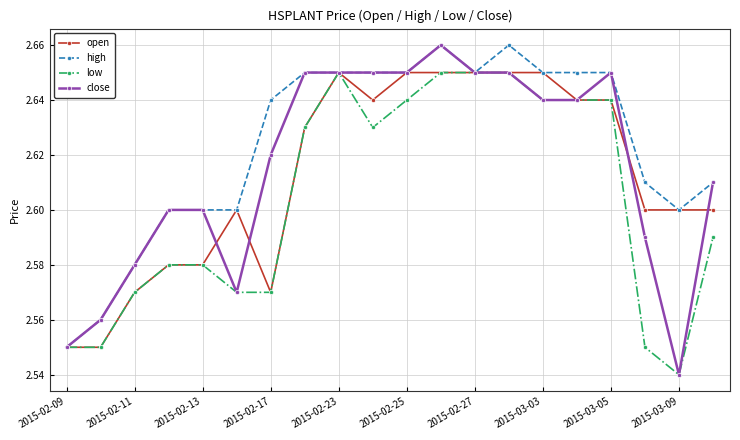

Which series has the largest total across all categories?

high